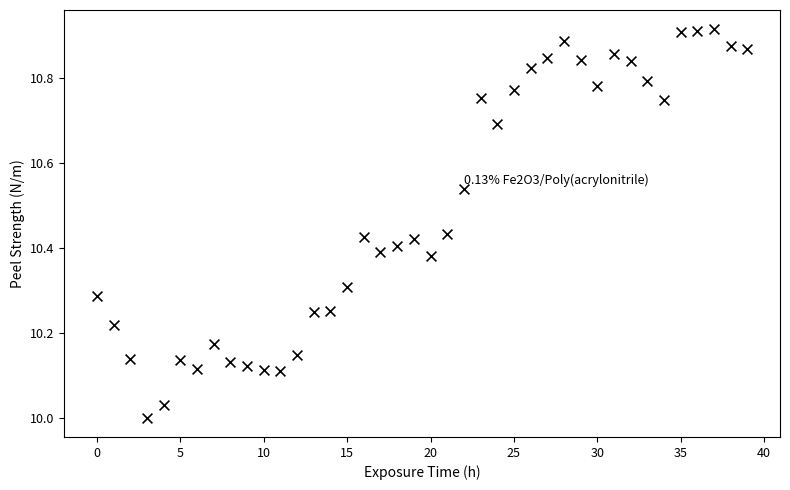

What is the range of Y values (max minus min)?

0.9